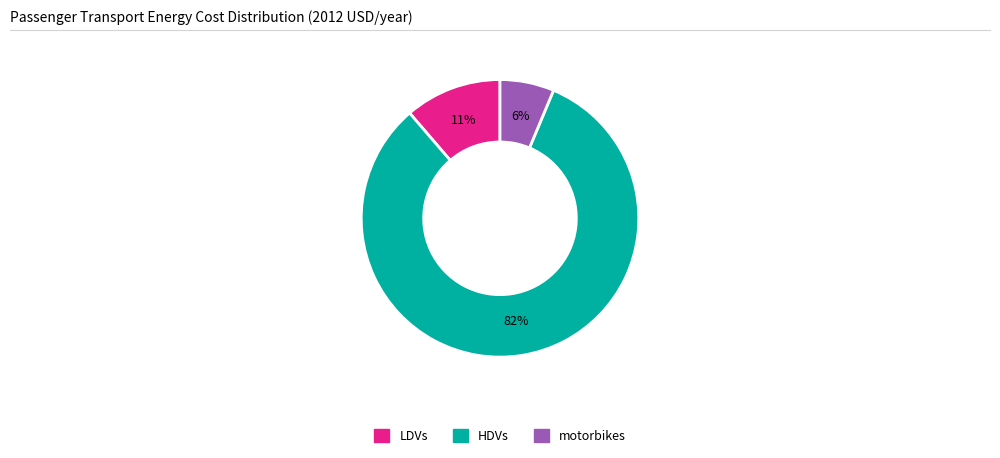

How many slices are in this pie chart?

3